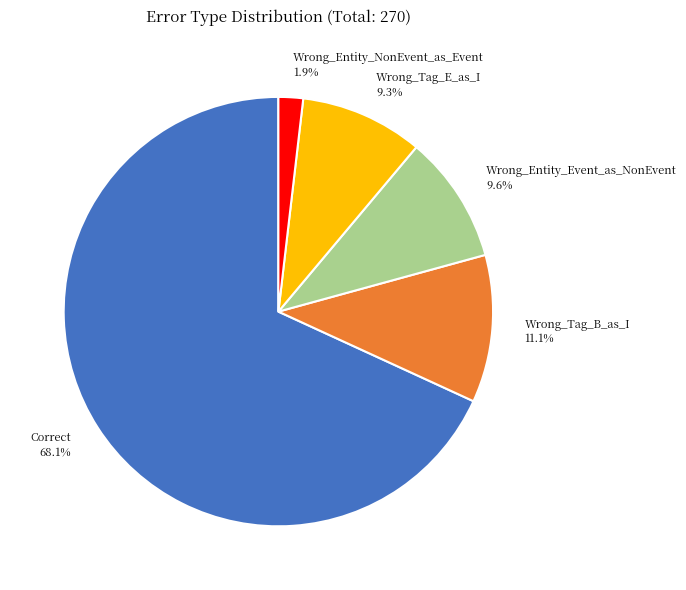

Which category has the biggest portion of the pie?

Correct